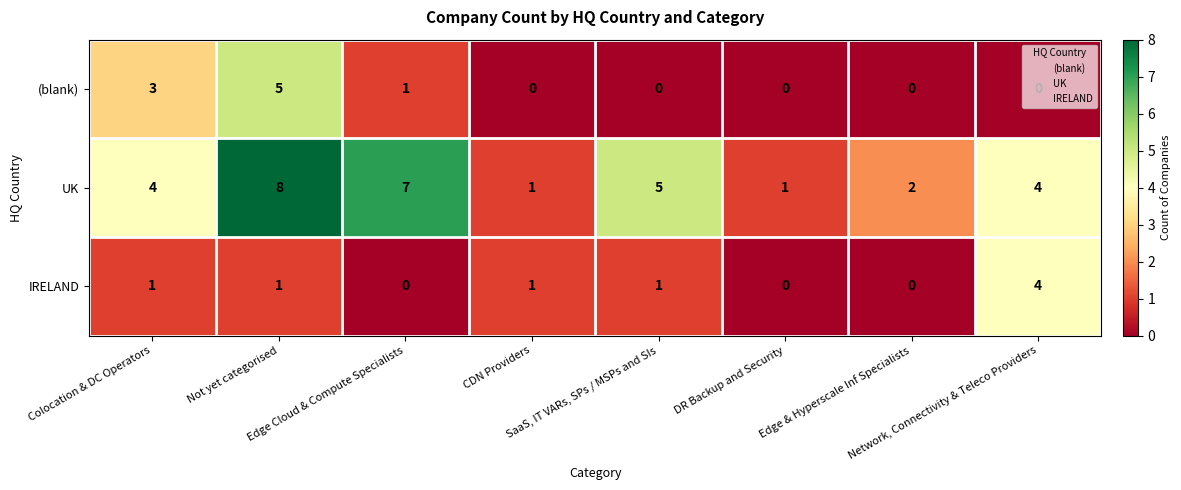

How many values in the IRELAND series are below 1?

3